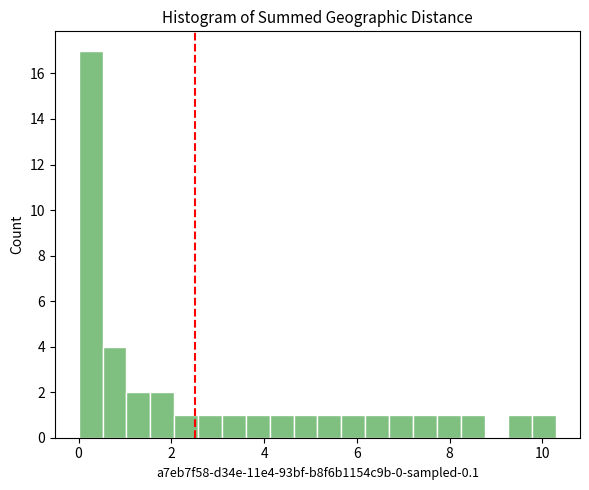

Read against the x-axis, roughly where is the centre of the tallest bar?

0.2